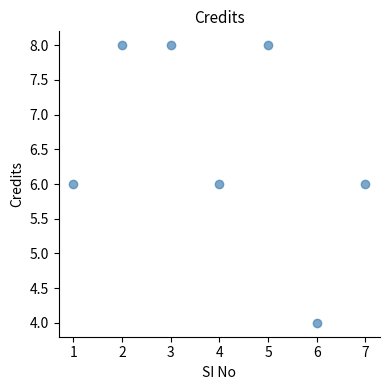

What is the range of Y values (max minus min)?

4